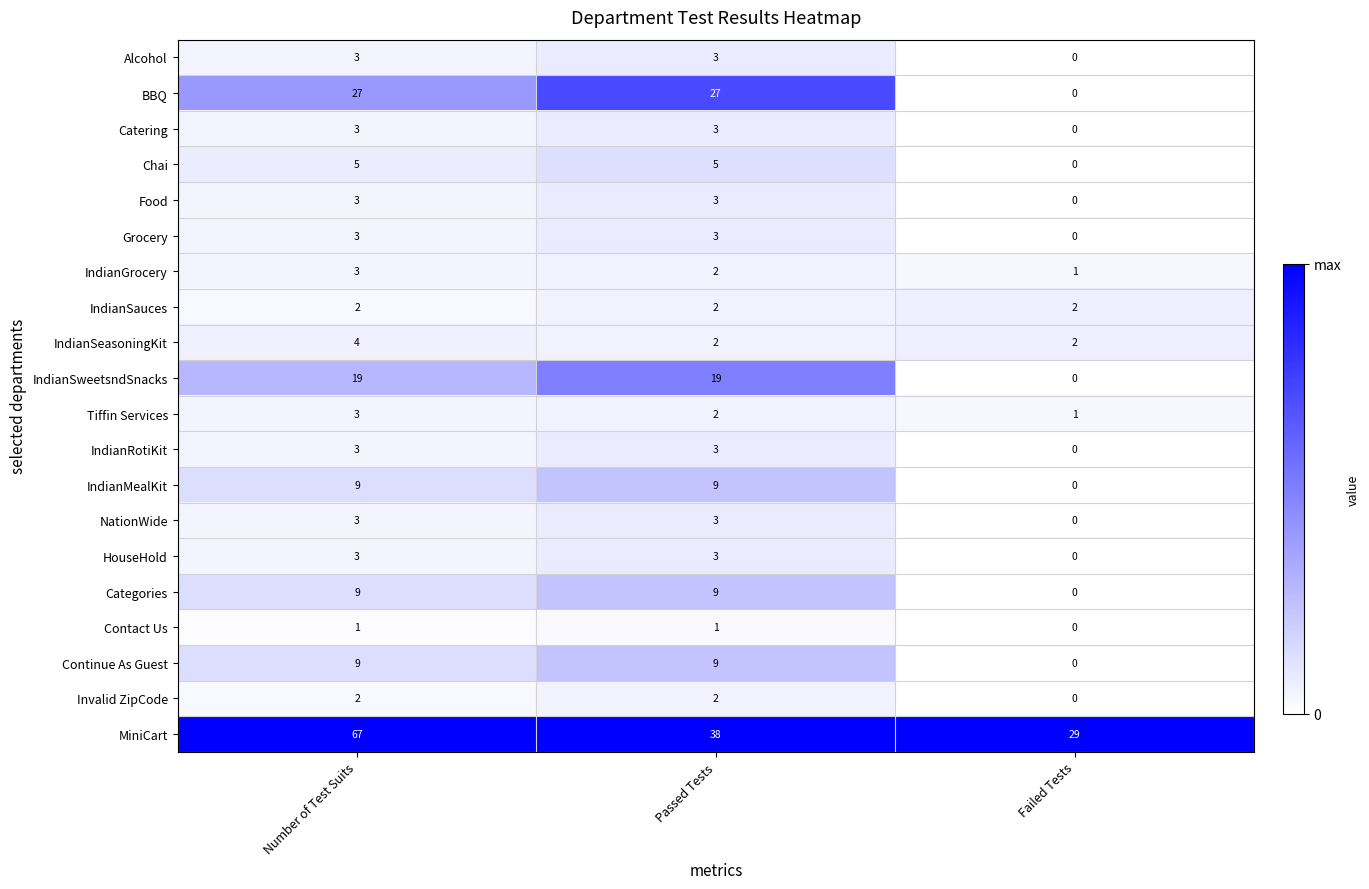

Which category has the lowest value in the Food series?

Failed Tests